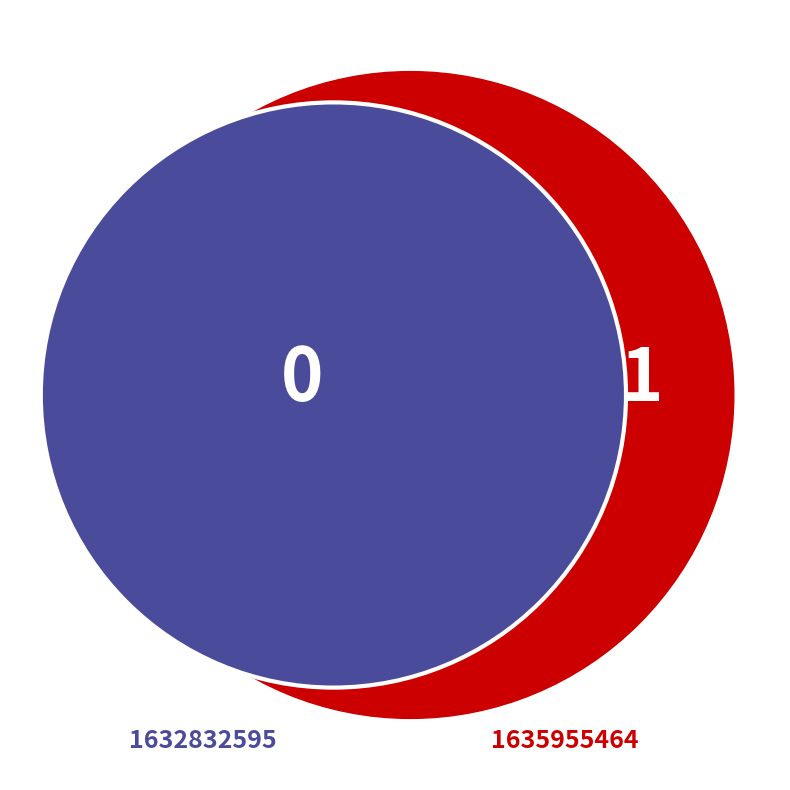

Which slice represents more than half of the pie?

1635955464